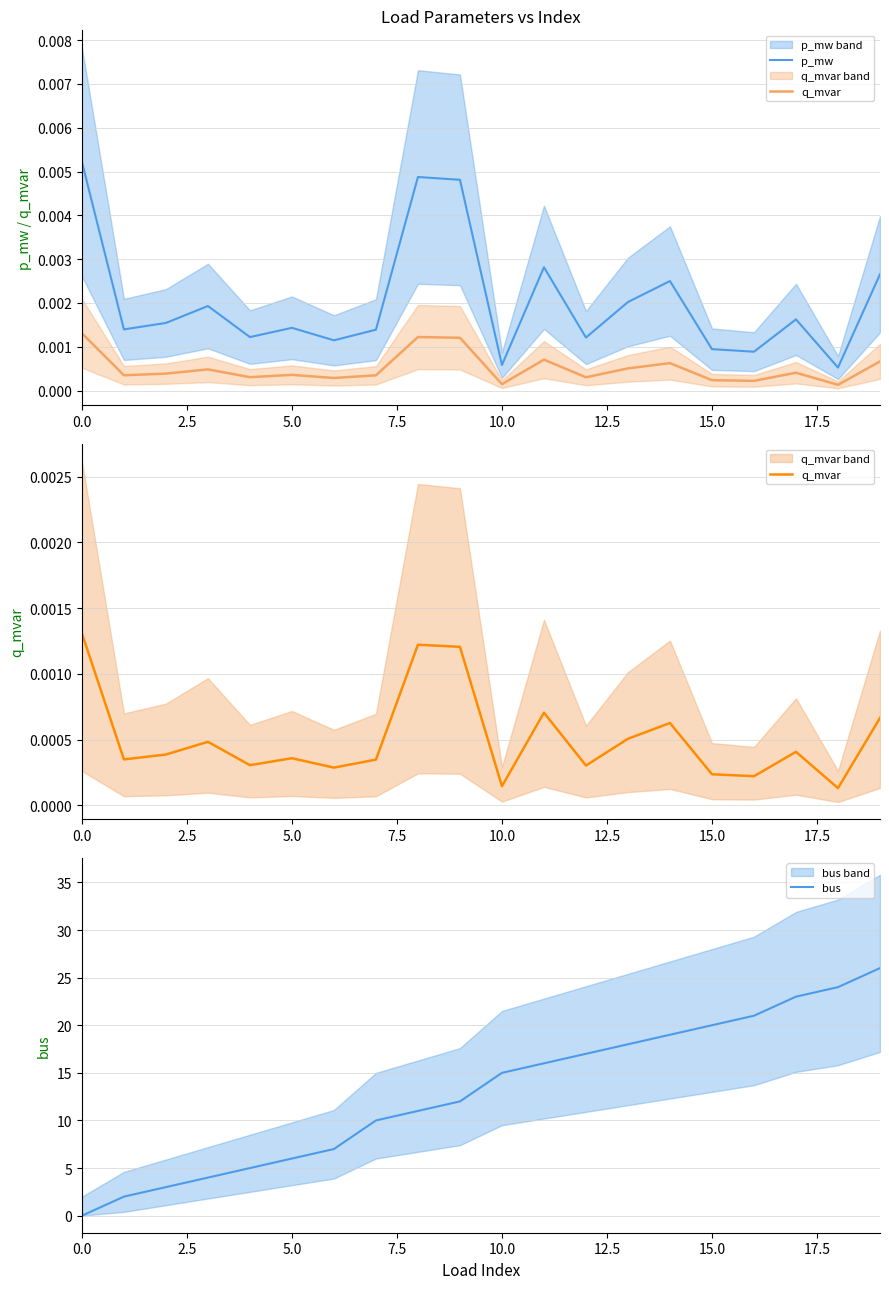

What is the difference between the second highest and second lowest values in the bus series?

22